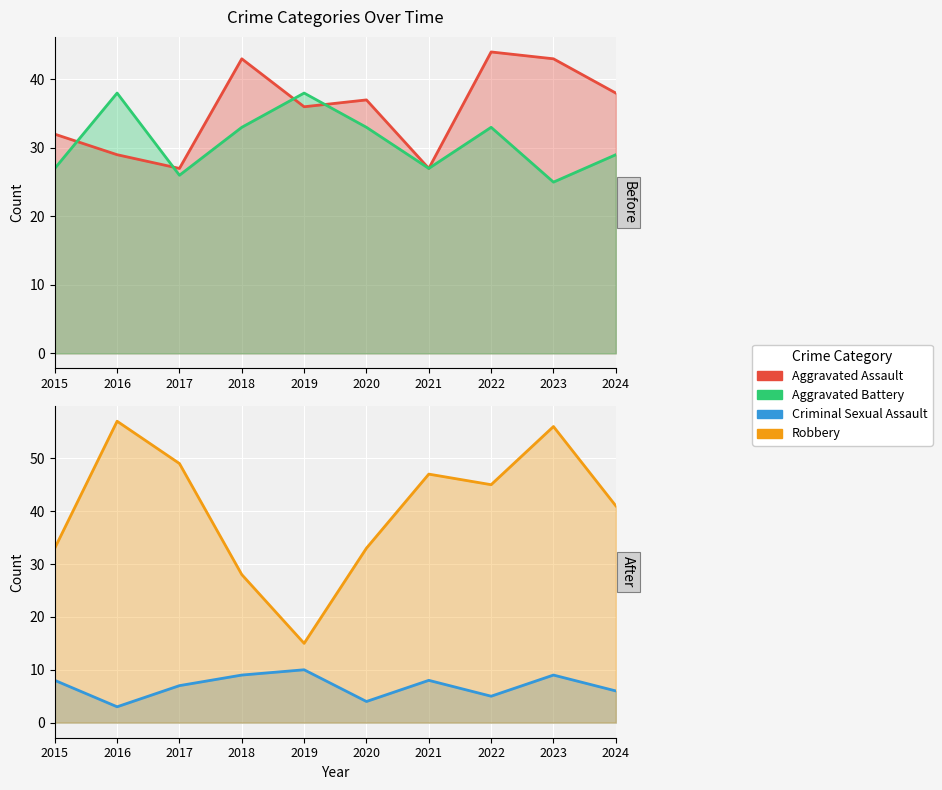

How many distinct data groups are displayed?

4